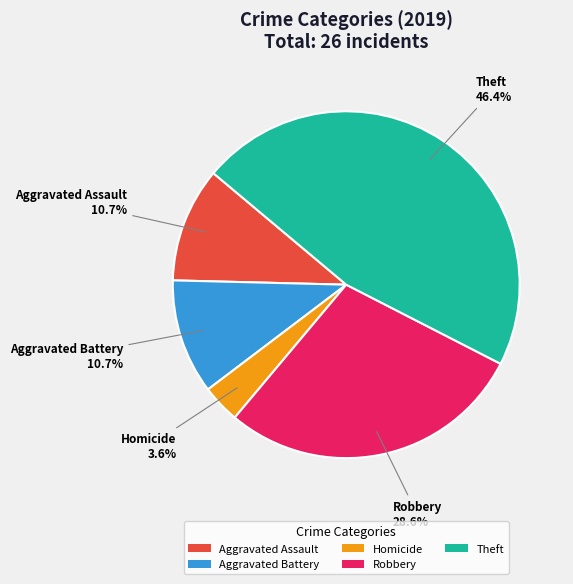

Is the sum of Theft and Robbery greater than half?

Yes